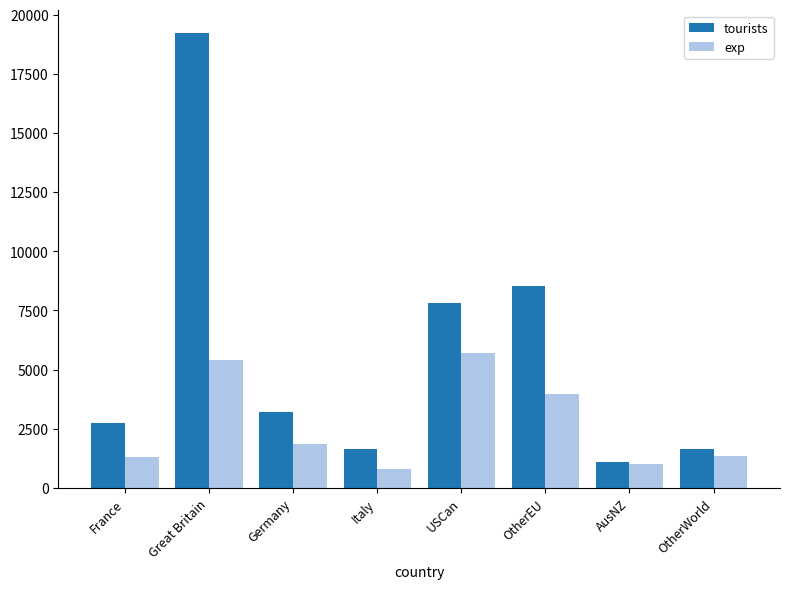

What is the difference between the second highest and second lowest values in the tourists series?

6903